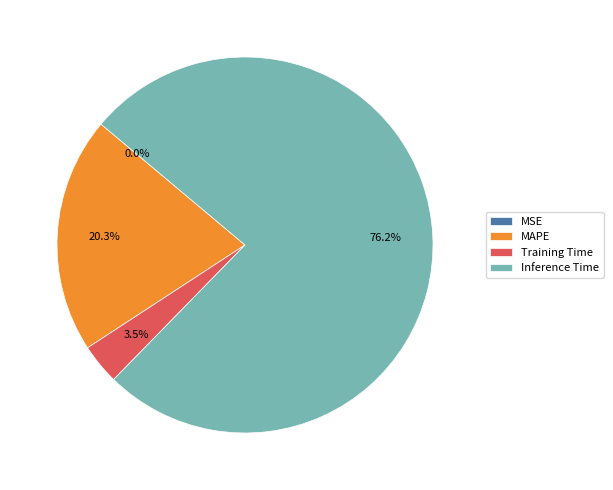

True or false: MAPE accounts for 20% of the total.

True